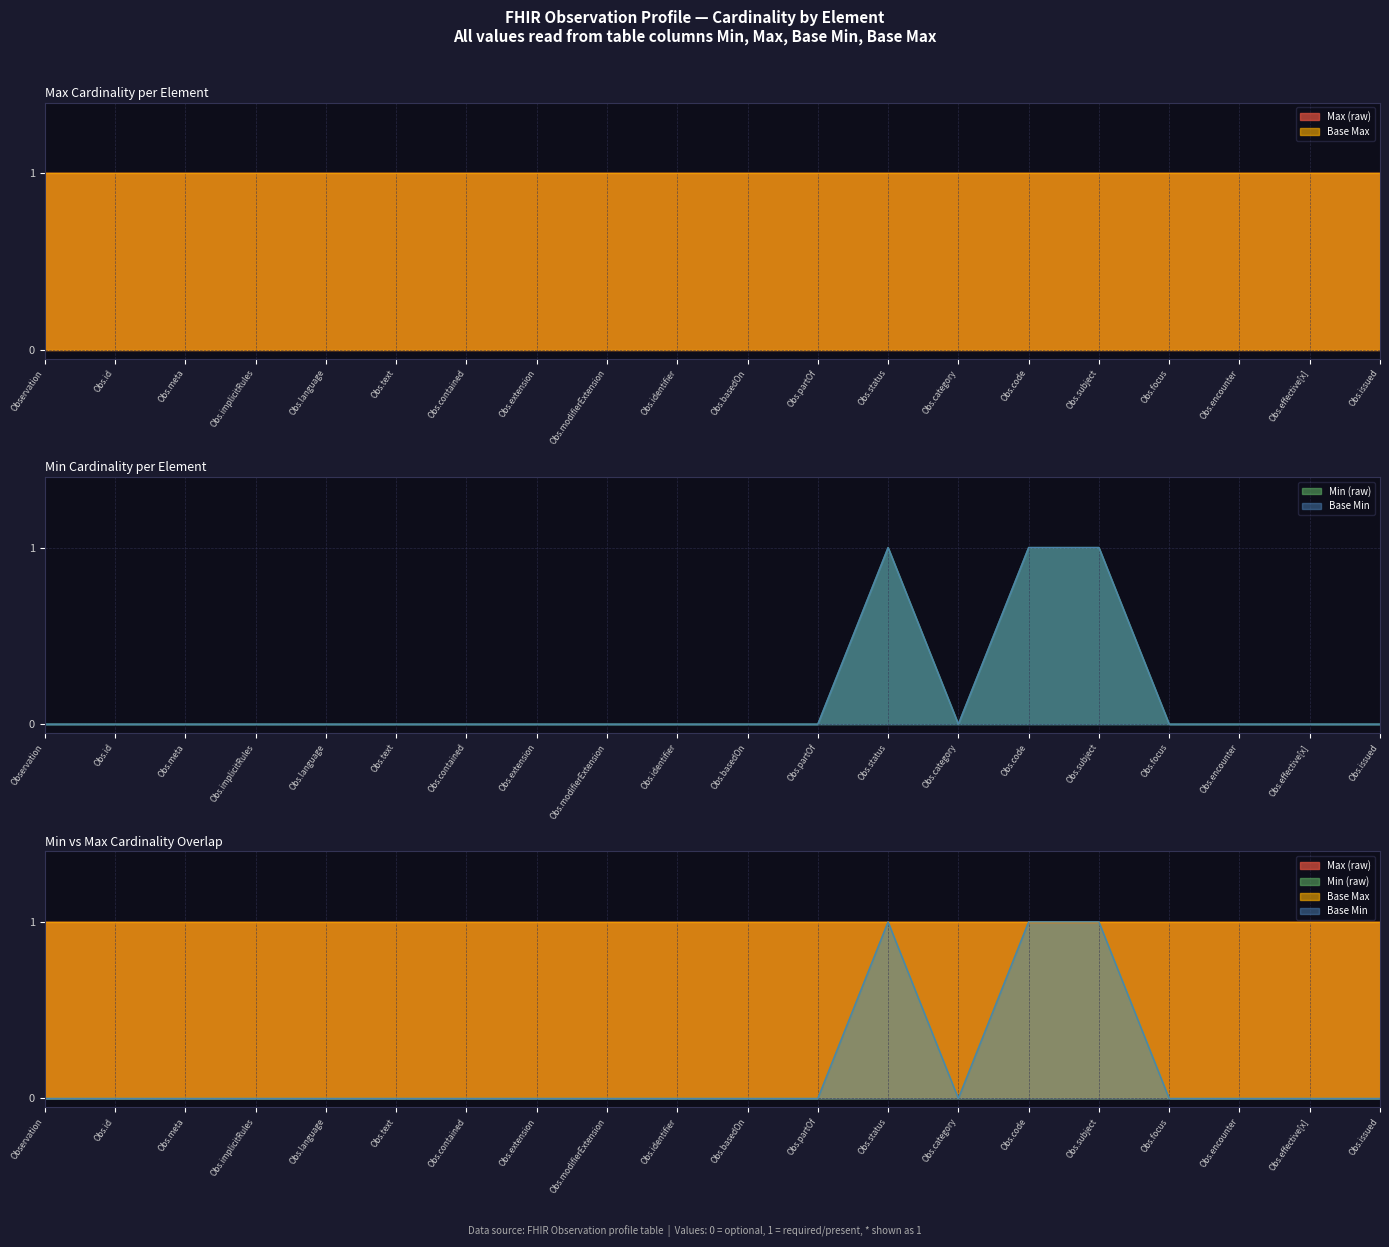

Count the number of data series in this chart.

4